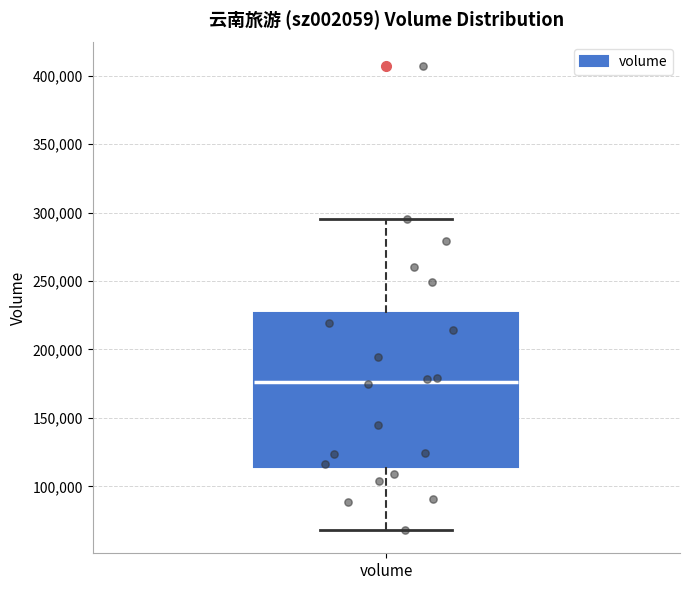

Read this box plot against the y-axis: the position of the median line, the range covered by the box, and the ends of both whiskers. The values are not printed on the chart, so give them approximately, as read against the axis.

median 175000, box 115000 to 225000, whiskers 70000 to 295000